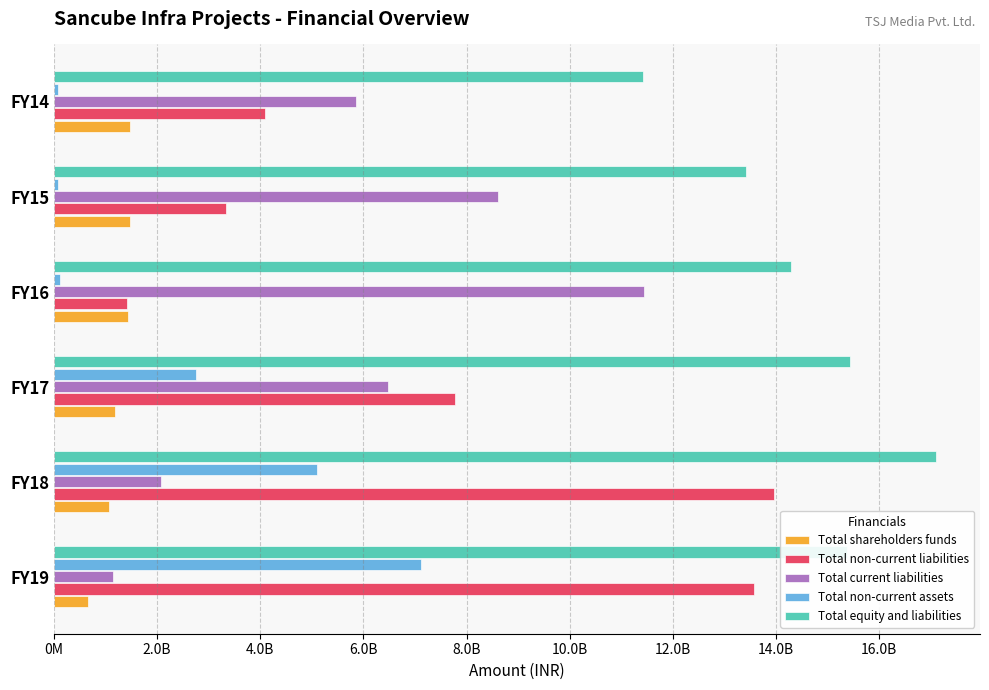

What are all the series names shown in the legend?

Total shareholders funds, Total non-current liabilities, Total current liabilities, Total non-current assets, Total equity and liabilities